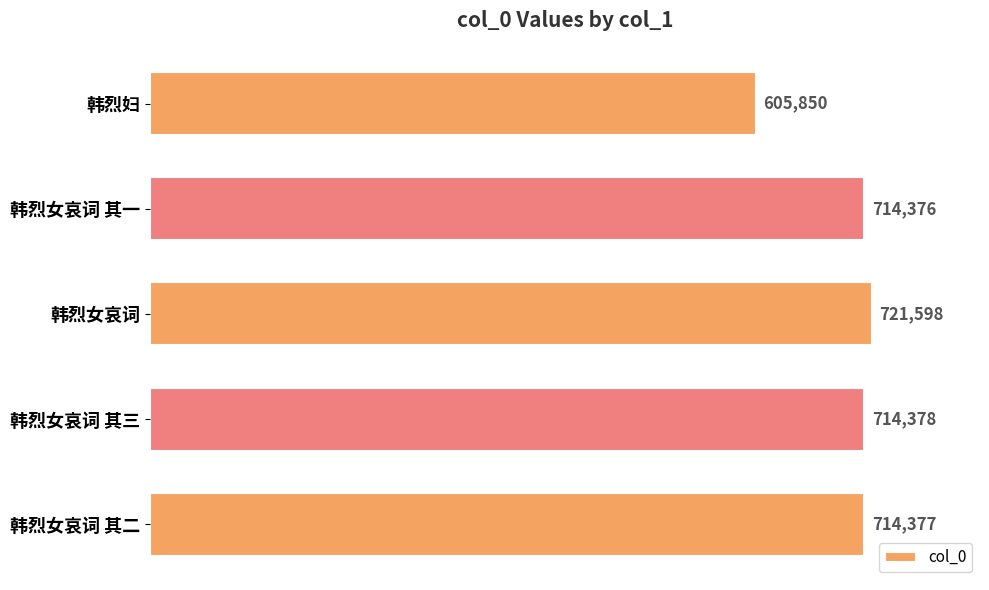

What is the ratio of the value at 韩烈女哀词 其二 to the value at 韩烈妇?

1.2